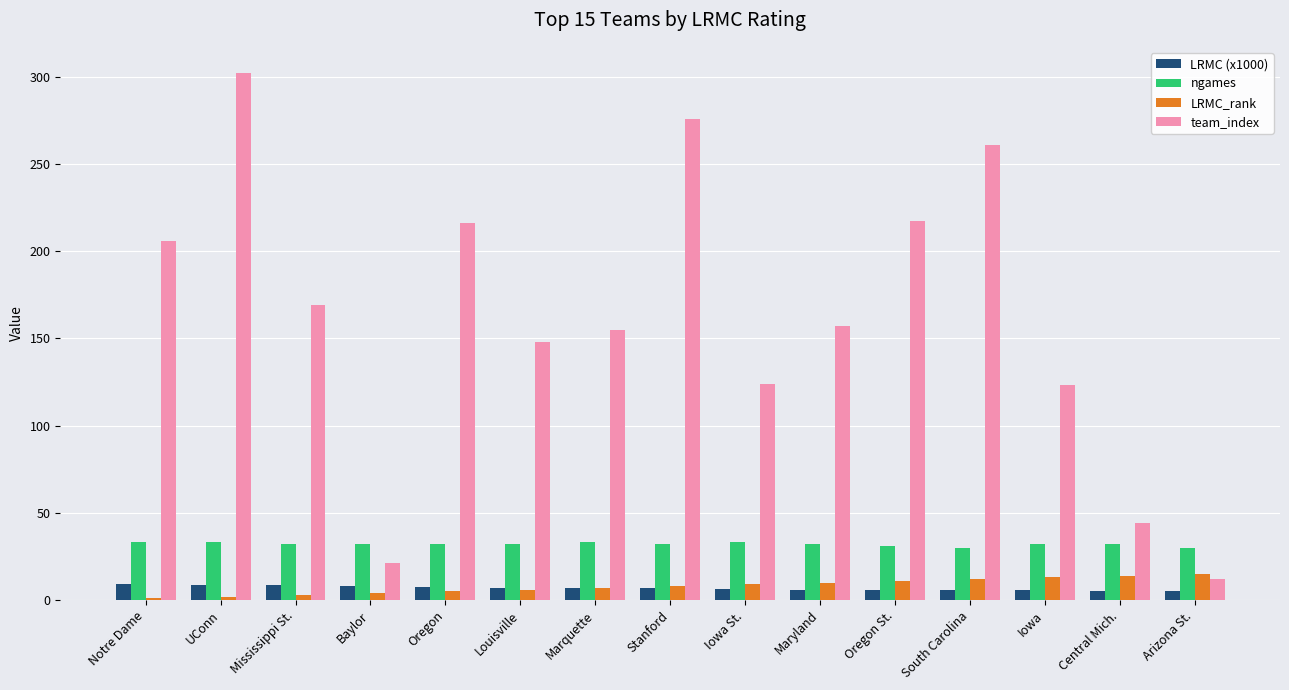

Which series has the widest spread of values?

team_index